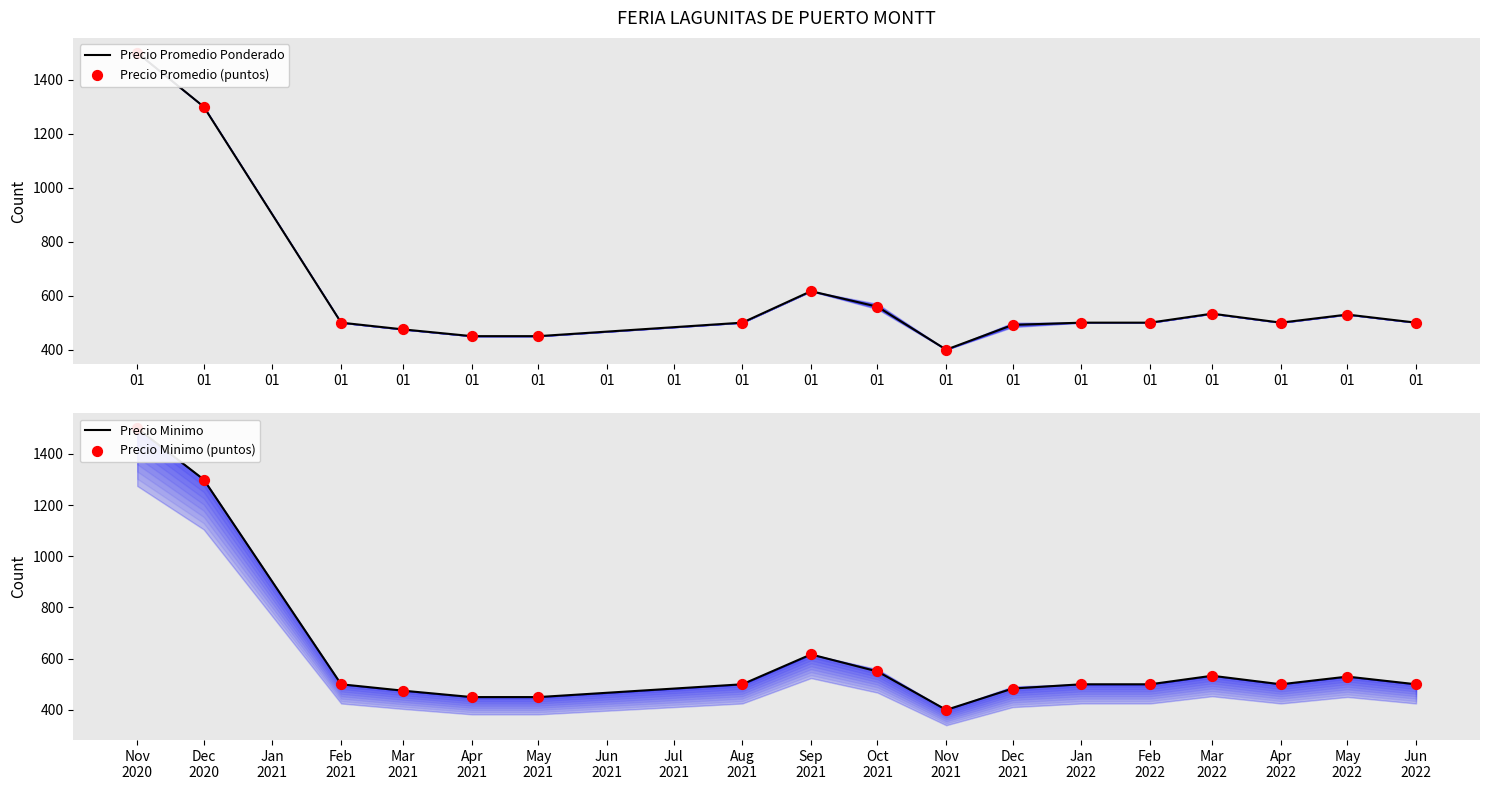

Which series has the largest Y range (max minus min)?

Precio Promedio Ponderado